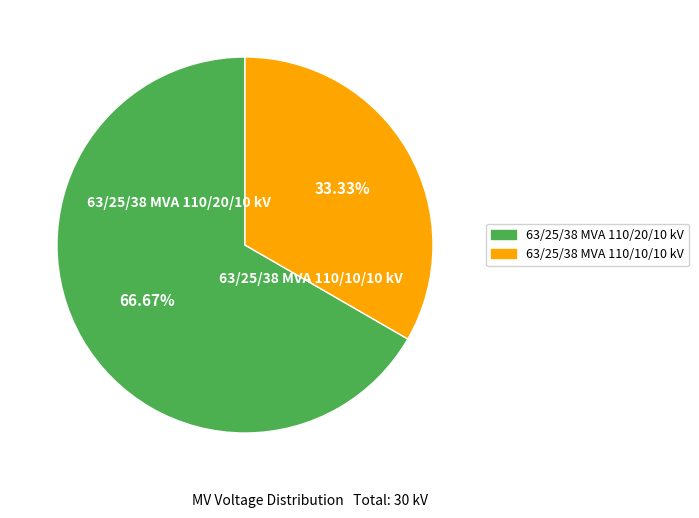

To the nearest percent, what is the average slice percentage?

50%